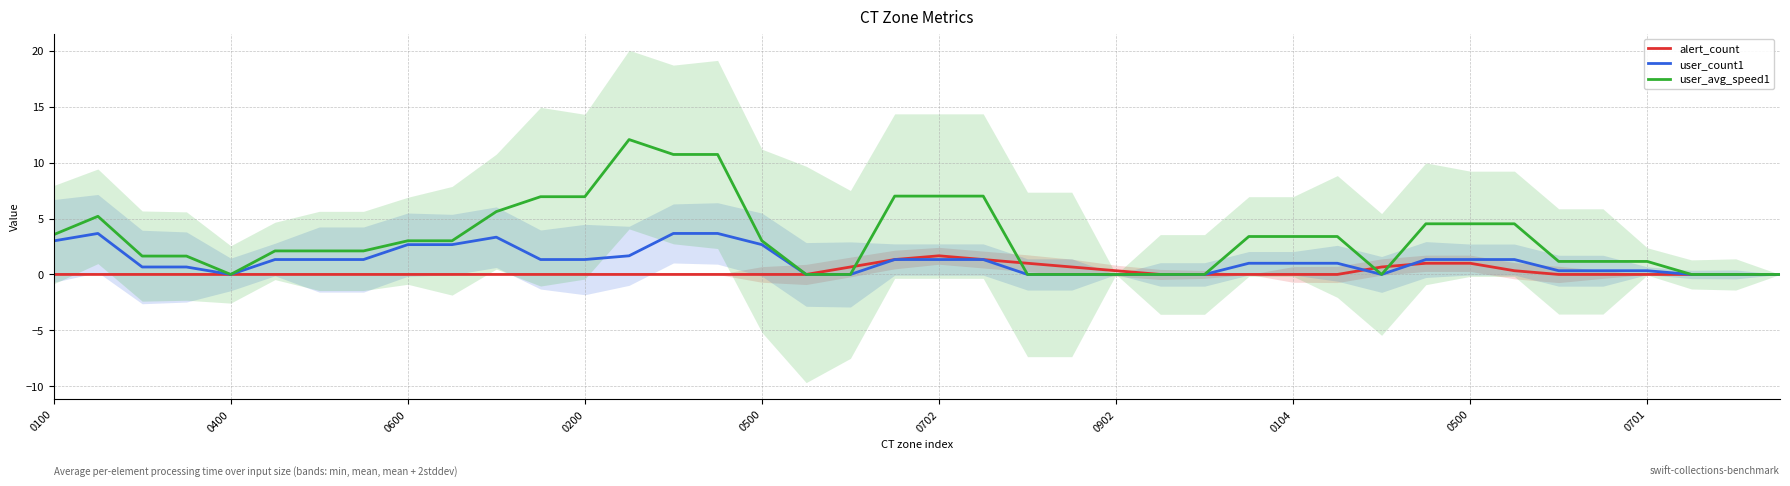

Which series has the largest total across all categories?

user_avg_speed1